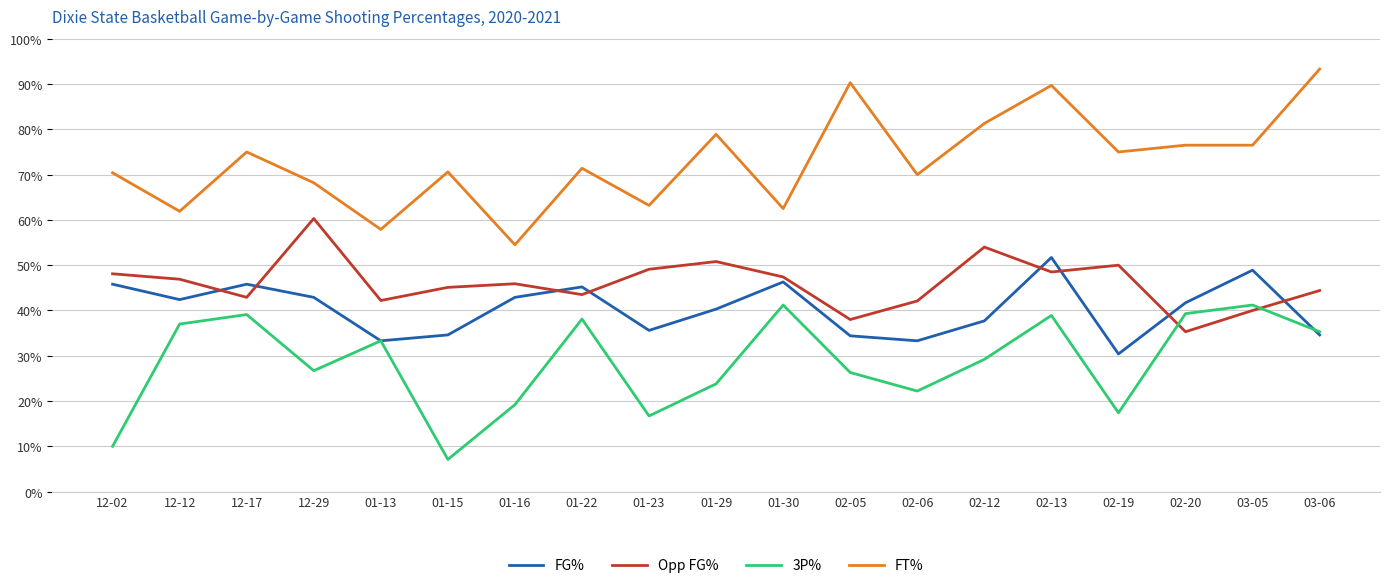

What is the label of the 13th point from the left?

02-06